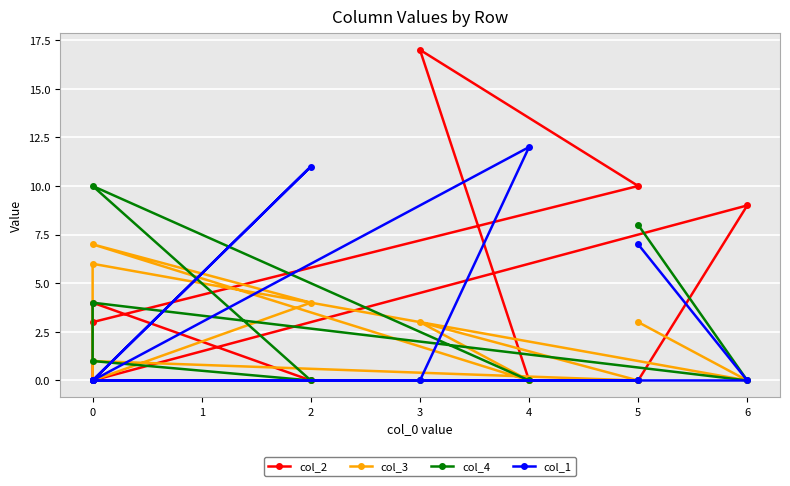

How many interior local valleys does the col_1 series have?

1